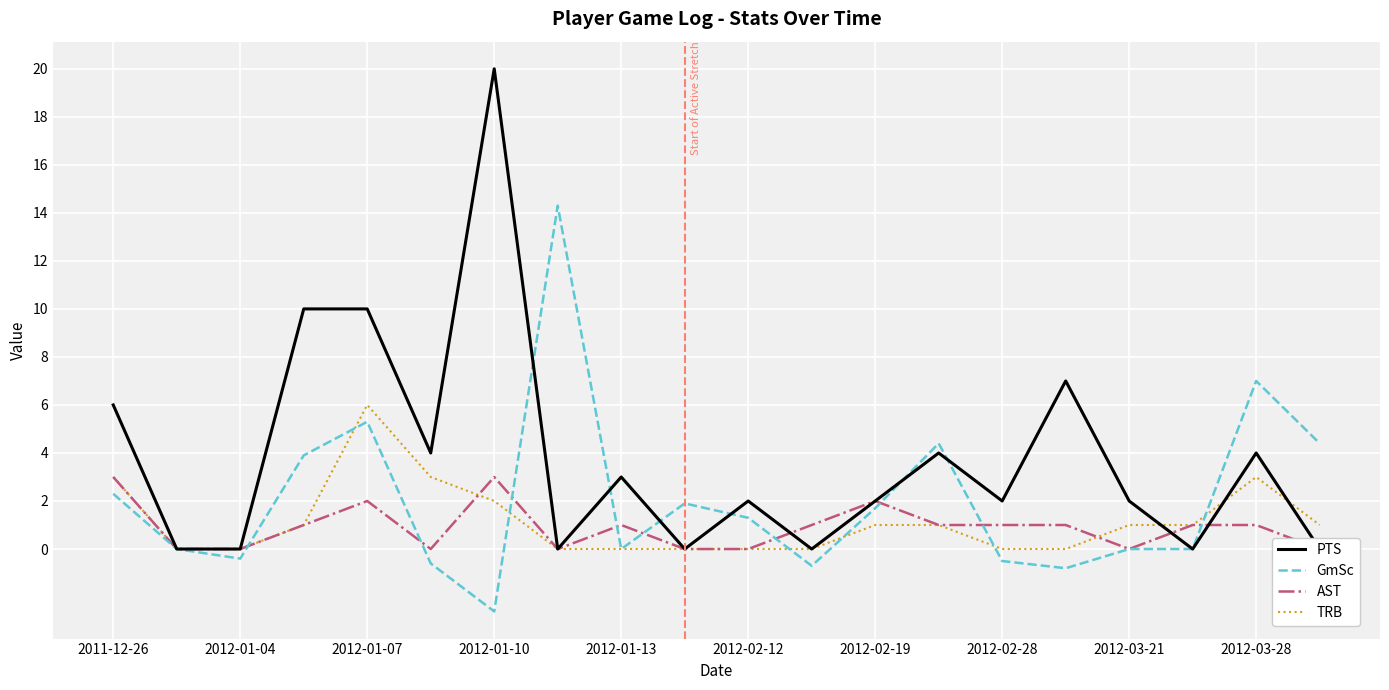

What are all the series names shown in the legend?

PTS, GmSc, AST, TRB